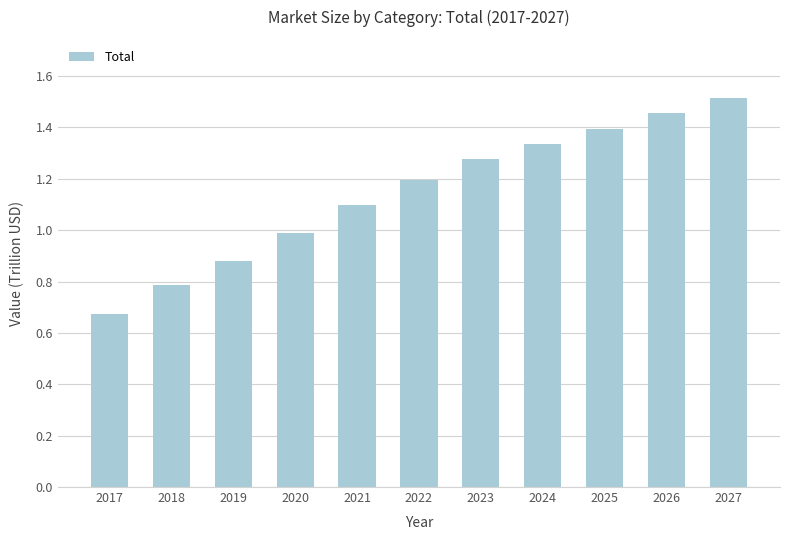

What is the change in value from 2019 to 2027?

+0.6